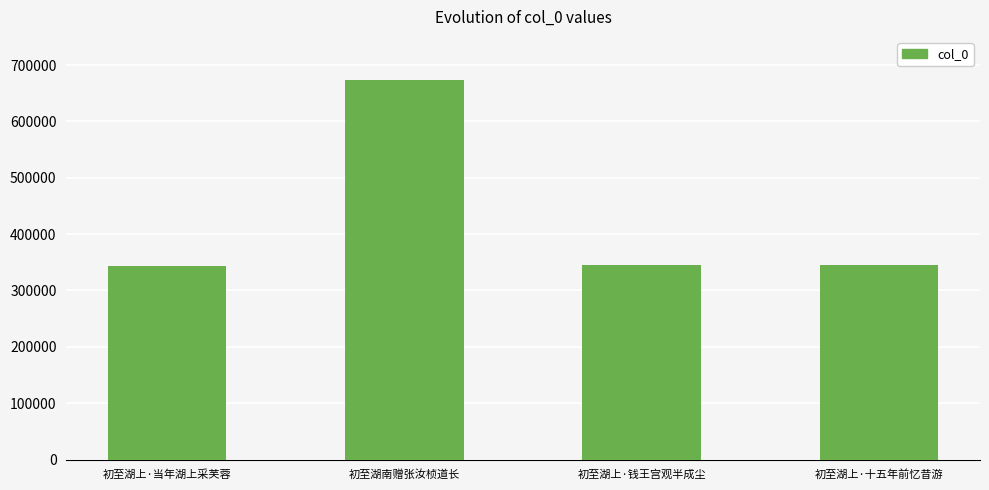

True or false: the data shows 128885 at 初至湖上·十五年前忆昔游.

False